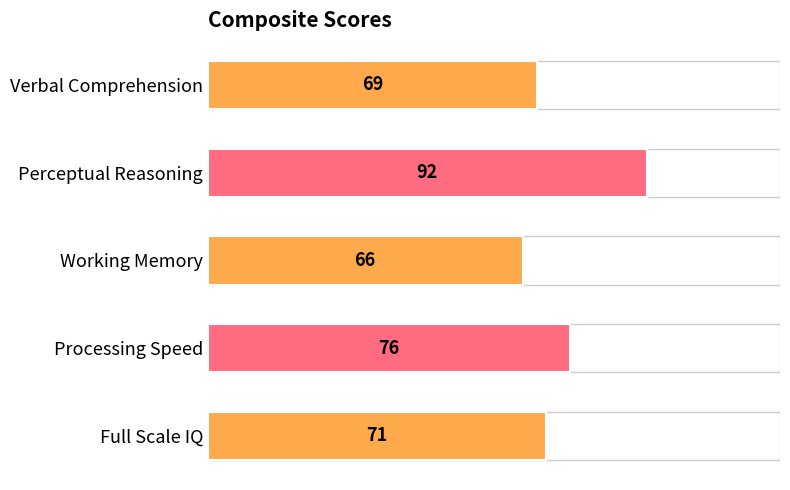

Which label corresponds to the largest value in the chart?

Perceptual Reasoning